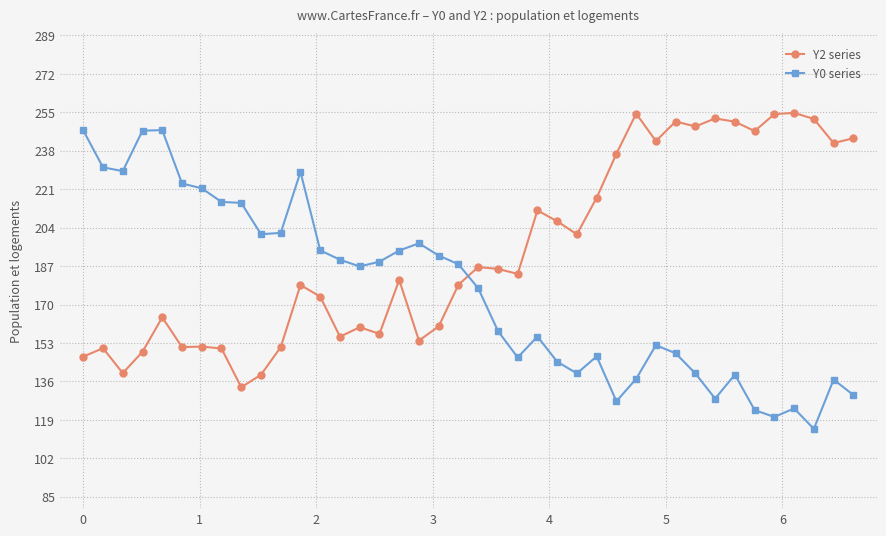

What is the greatest value displayed?

254.8